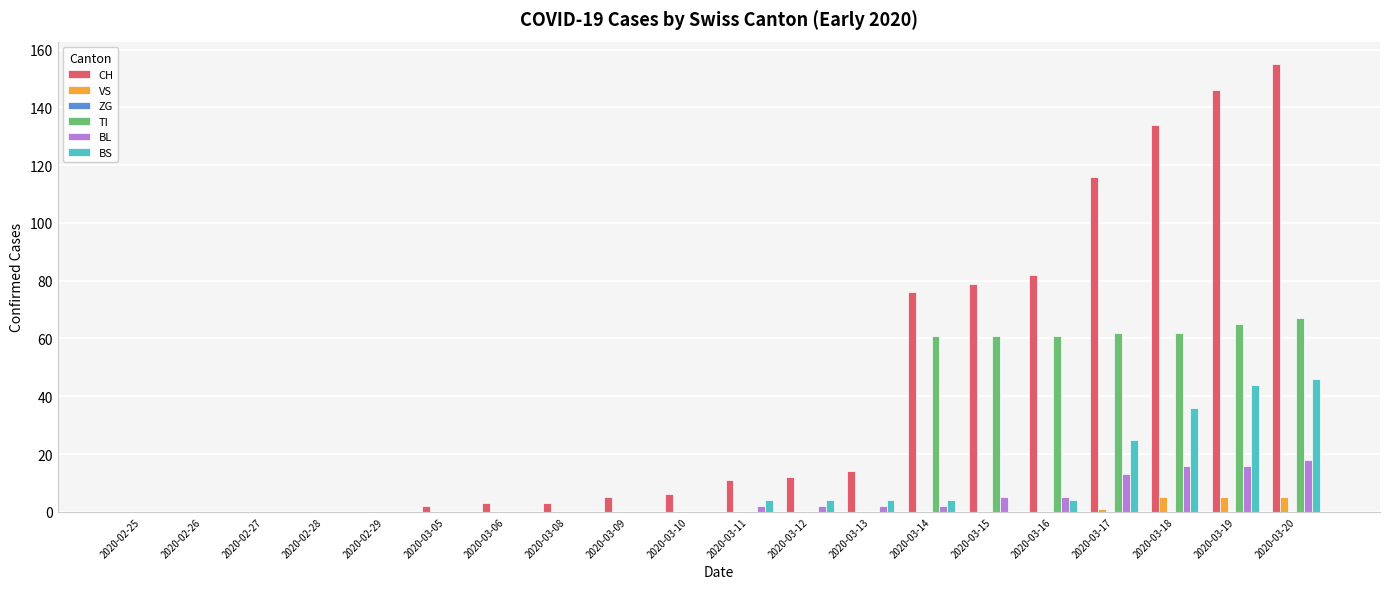

The value of BL at 2020-02-27 is 0. True or false?

True